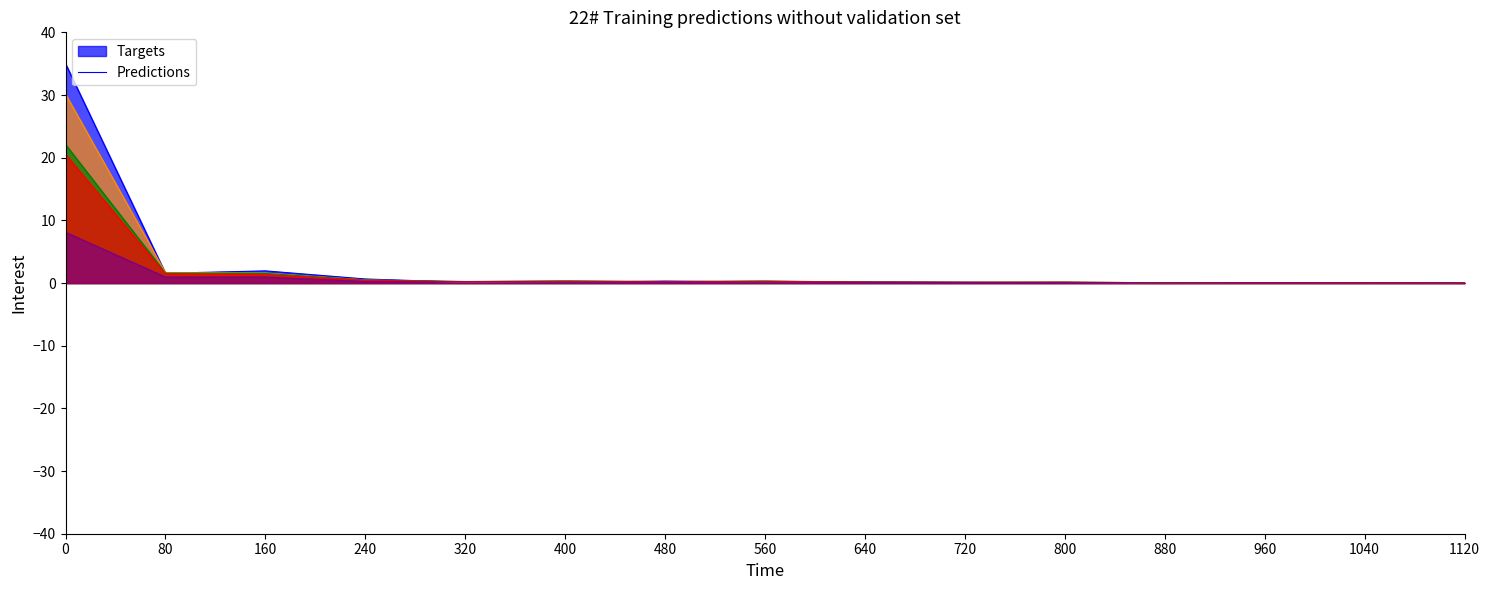

What is the maximum value shown in the chart?

35.0